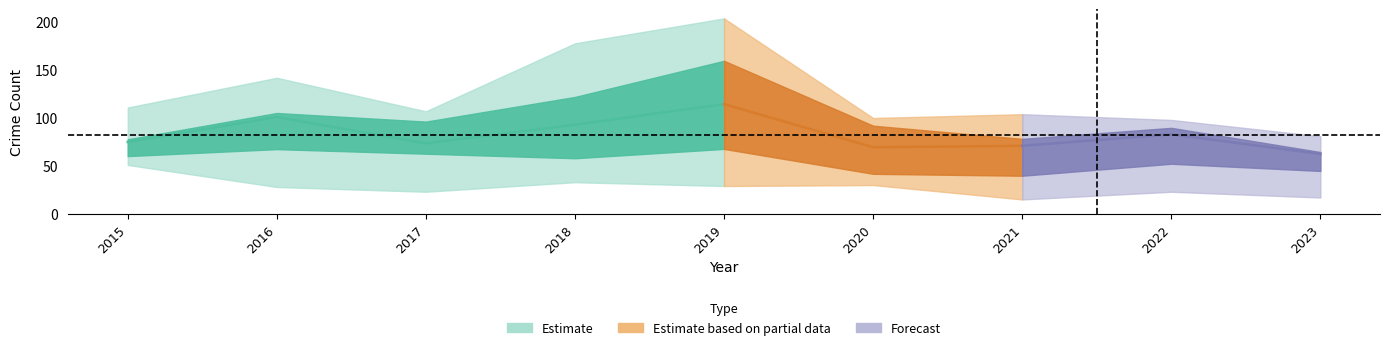

Which category has the lowest value across all series?

2021